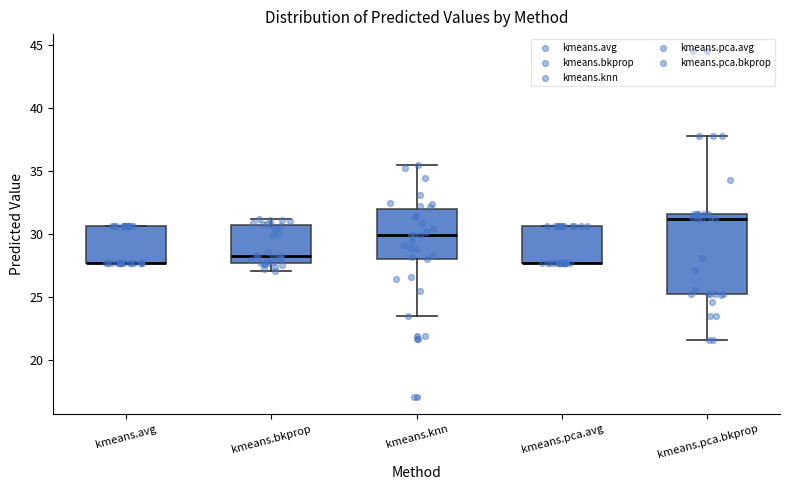

Which box is the tallest, from its lower edge to its upper edge?

kmeans.pca.bkprop